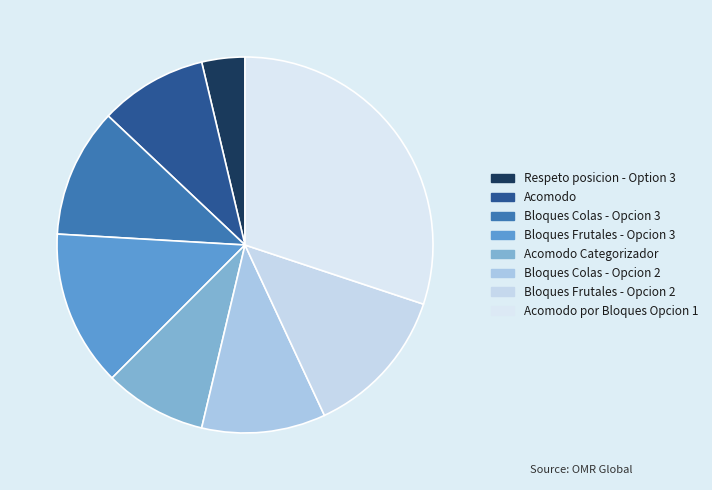

How many slices are in this pie chart?

8